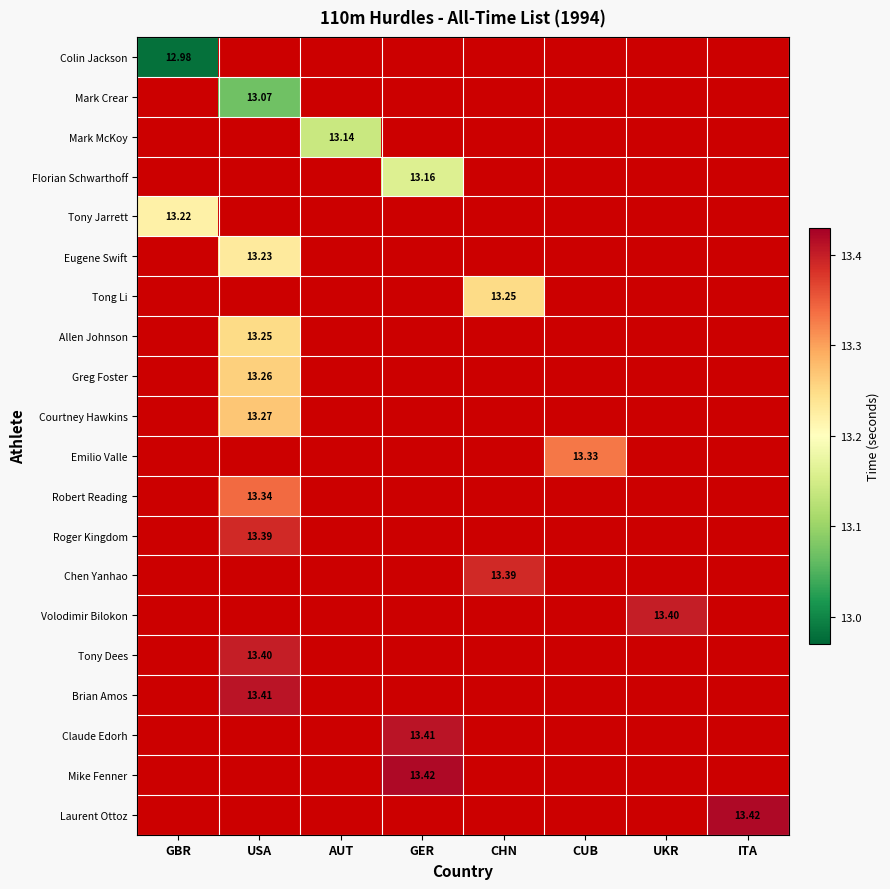

Count the number of data series in this chart.

20